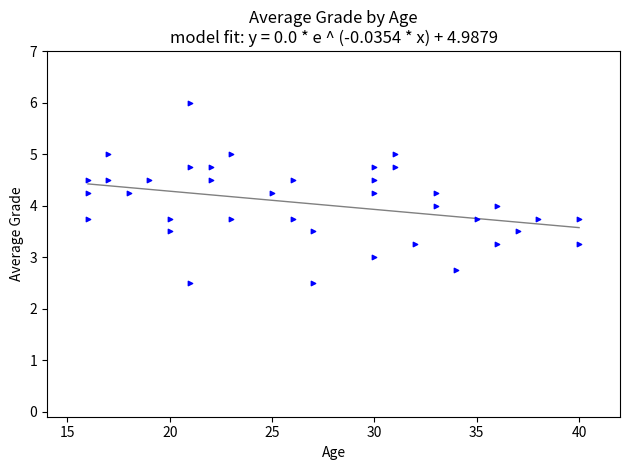

What is the range of X values (max minus min)?

24.0